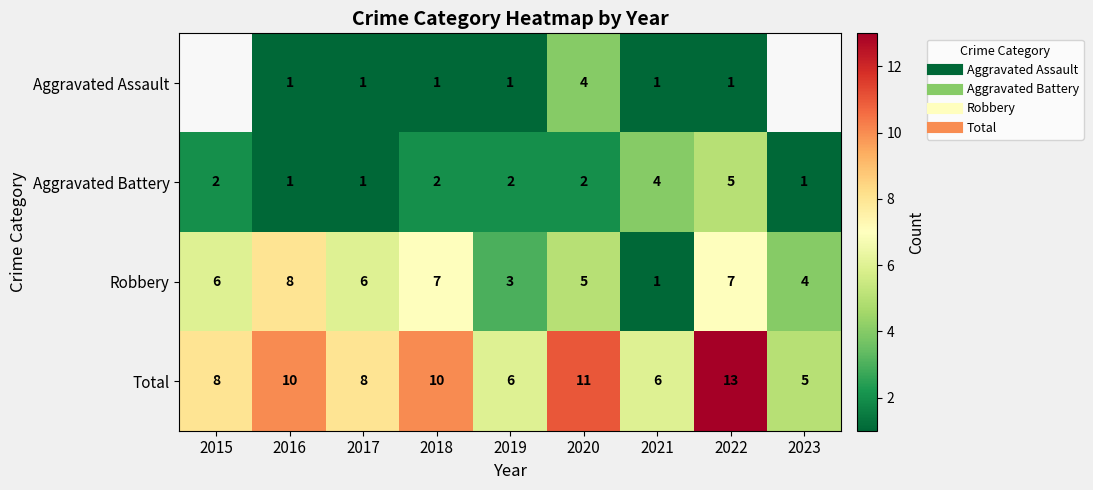

Which series changed the most between 2020 and 2021?

Total